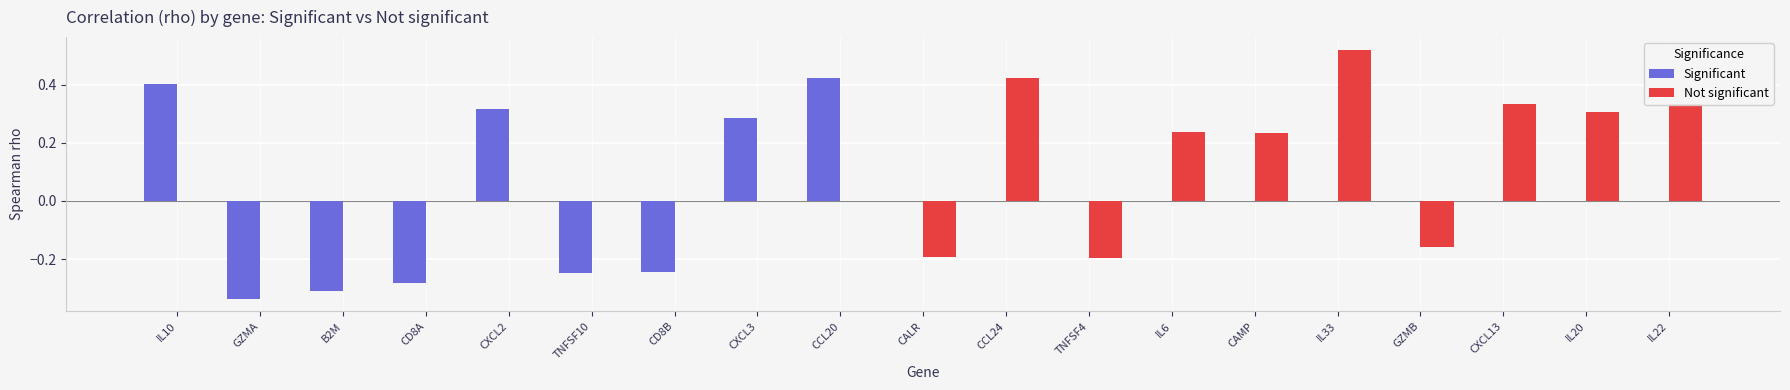

Which series has the largest range (max minus min)?

Significant